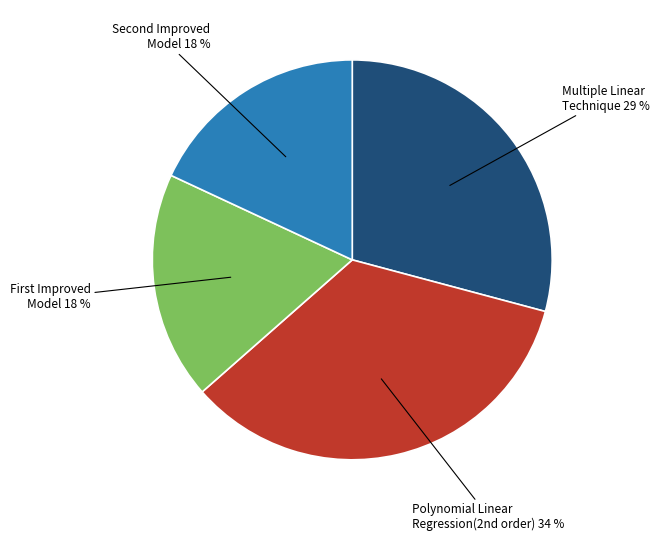

To the nearest percent, what is the average slice percentage?

25%